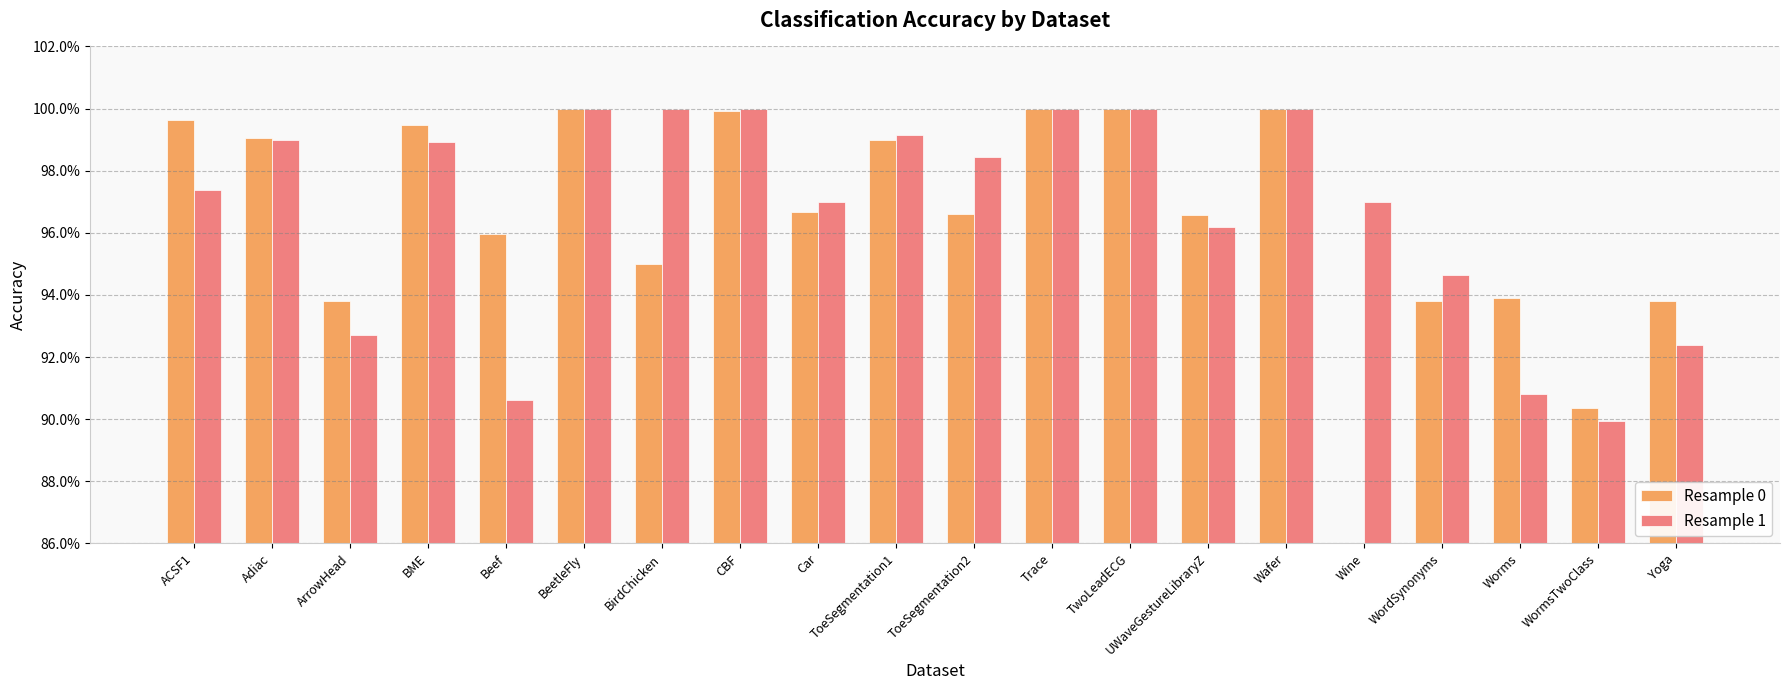

At which label does Resample 1 reach its peak?

BeetleFly